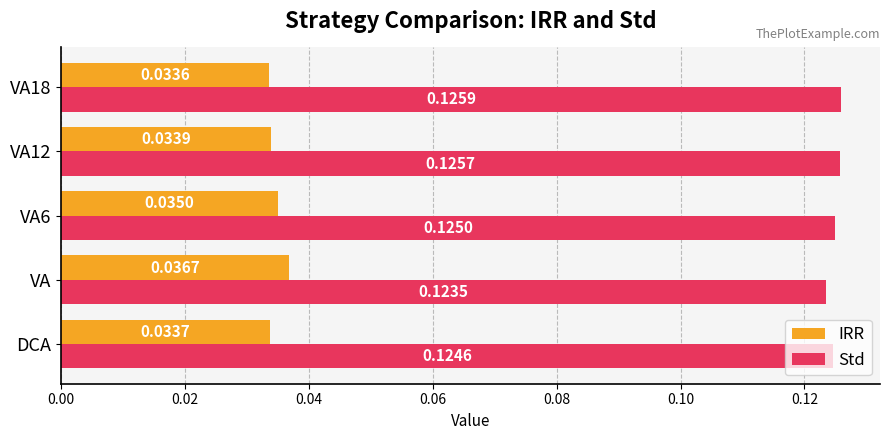

List the series in order of their overall mean, highest first.

Std, IRR